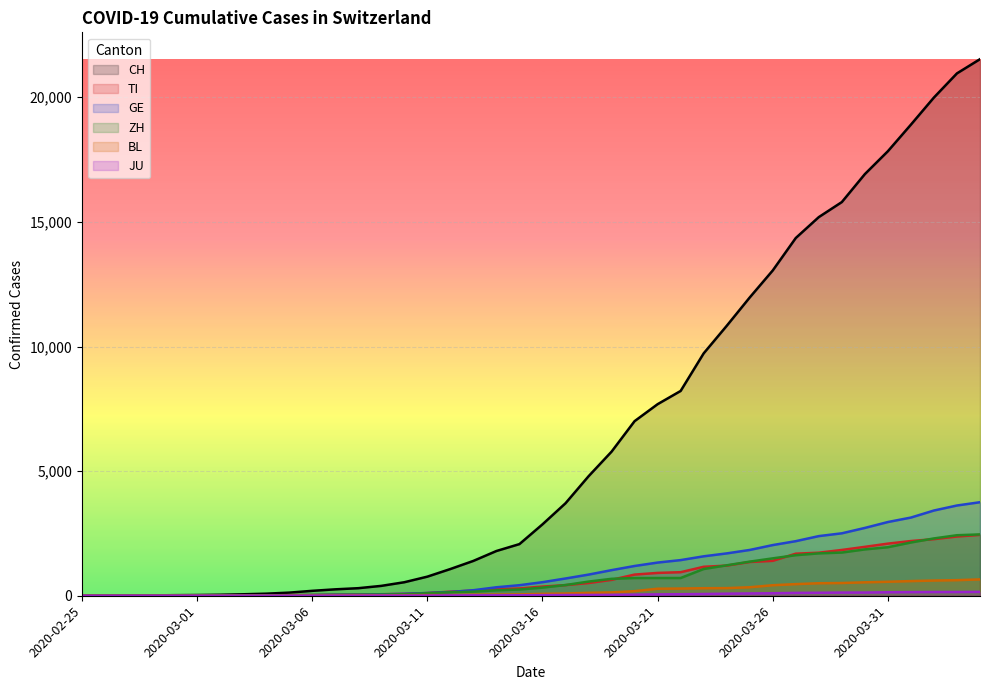

What is the highest value of the GE series?

3753